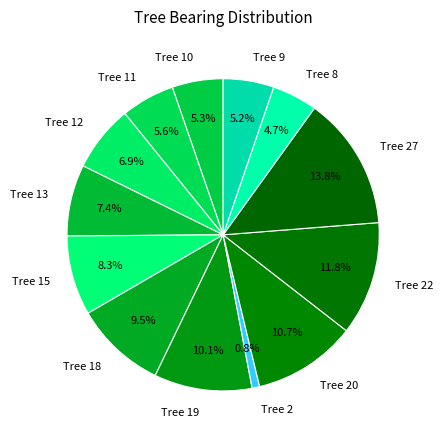

Which slice is the smallest?

Tree 2